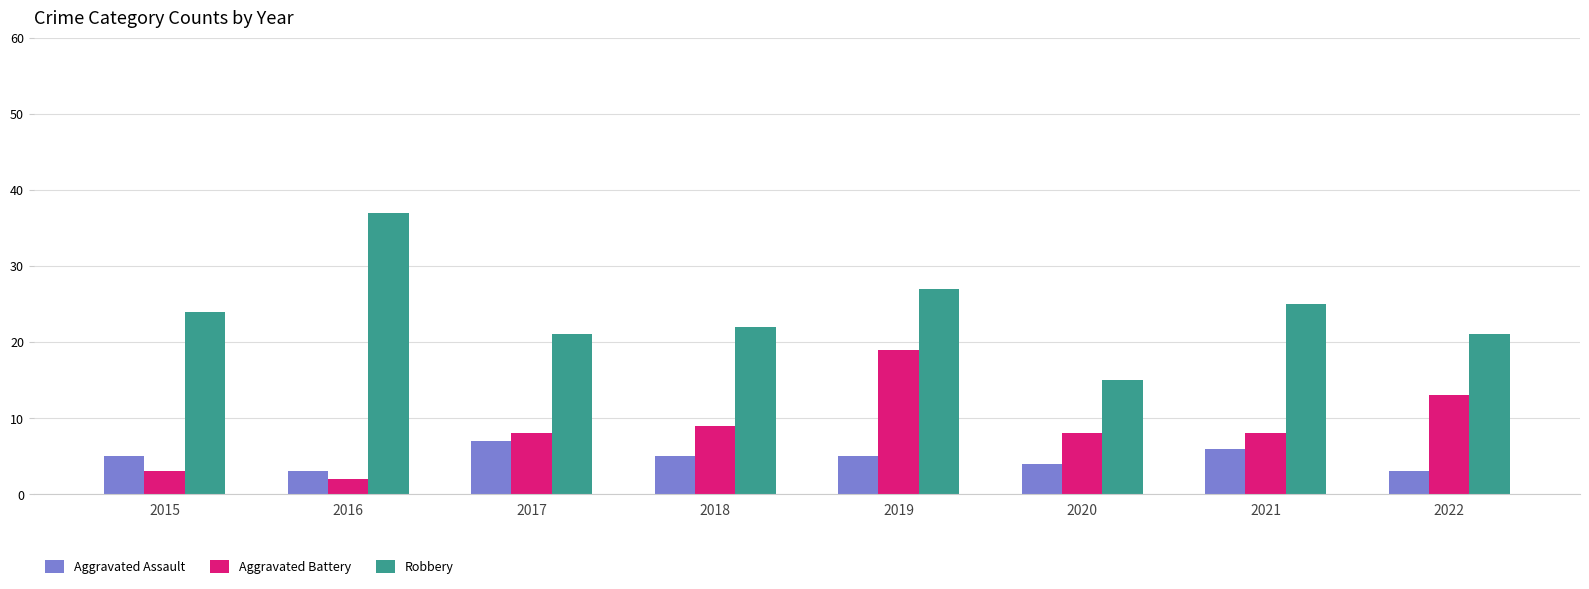

Is the value of Robbery at 2019 greater than the value of Aggravated Assault at 2021?

Yes